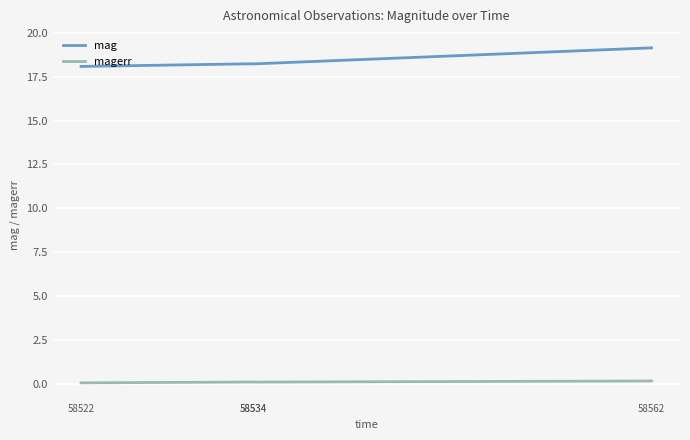

In mag, how many points are lower than both neighbors (excluding endpoints)?

1